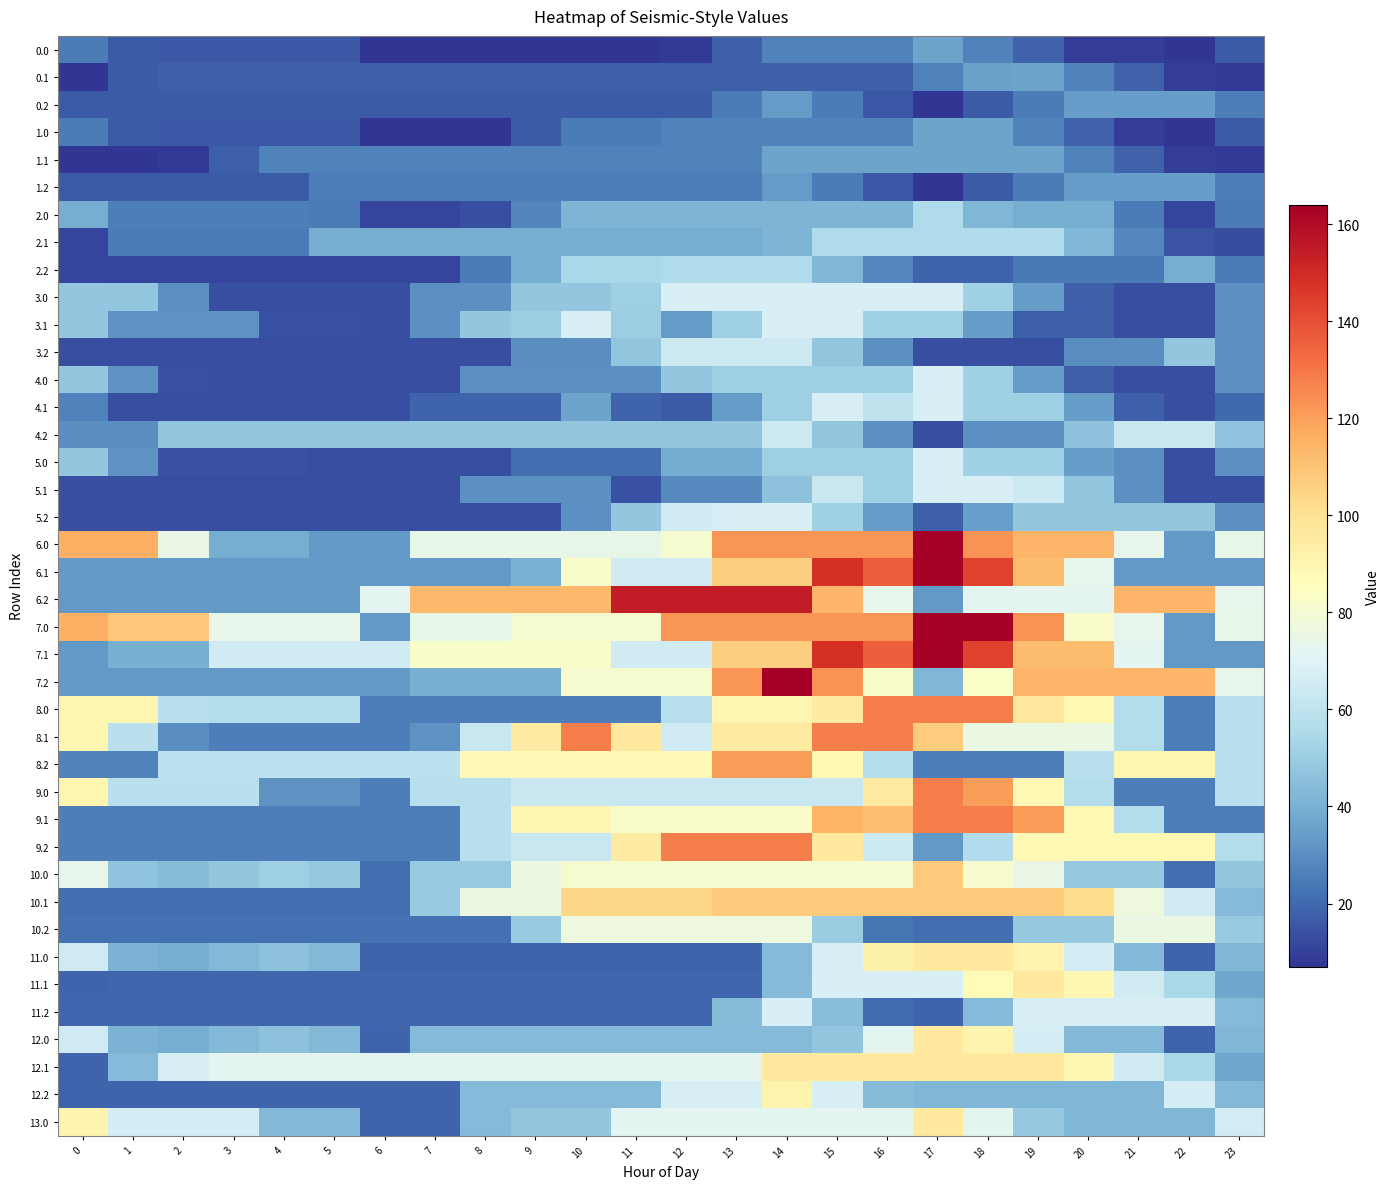

What is the smallest value displayed?

7.2